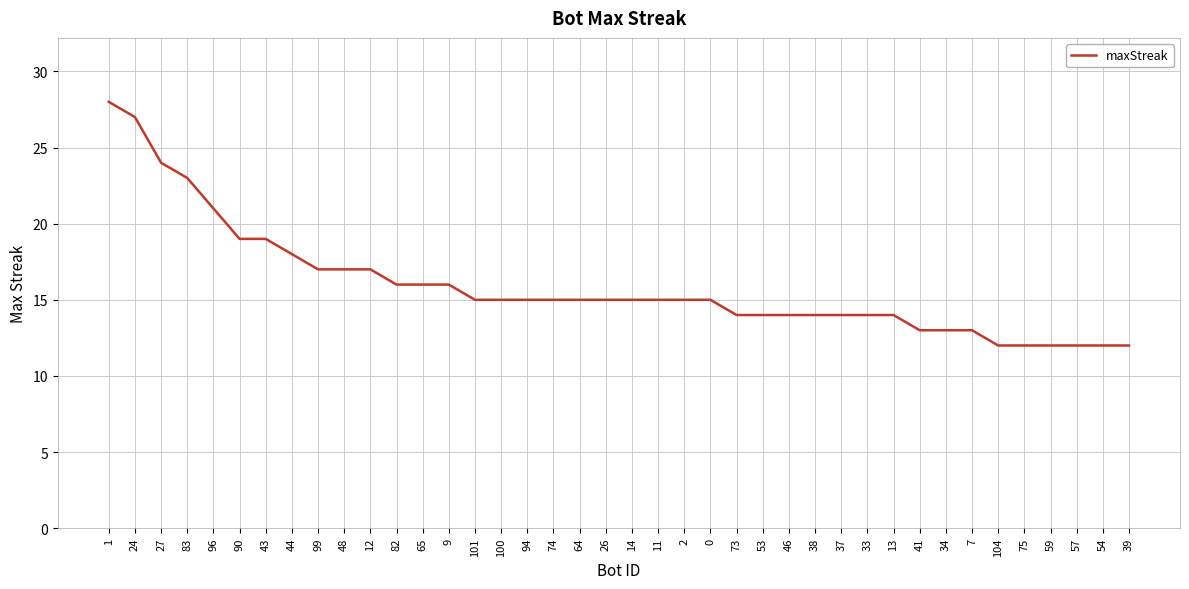

What value does the data have at 39?

12